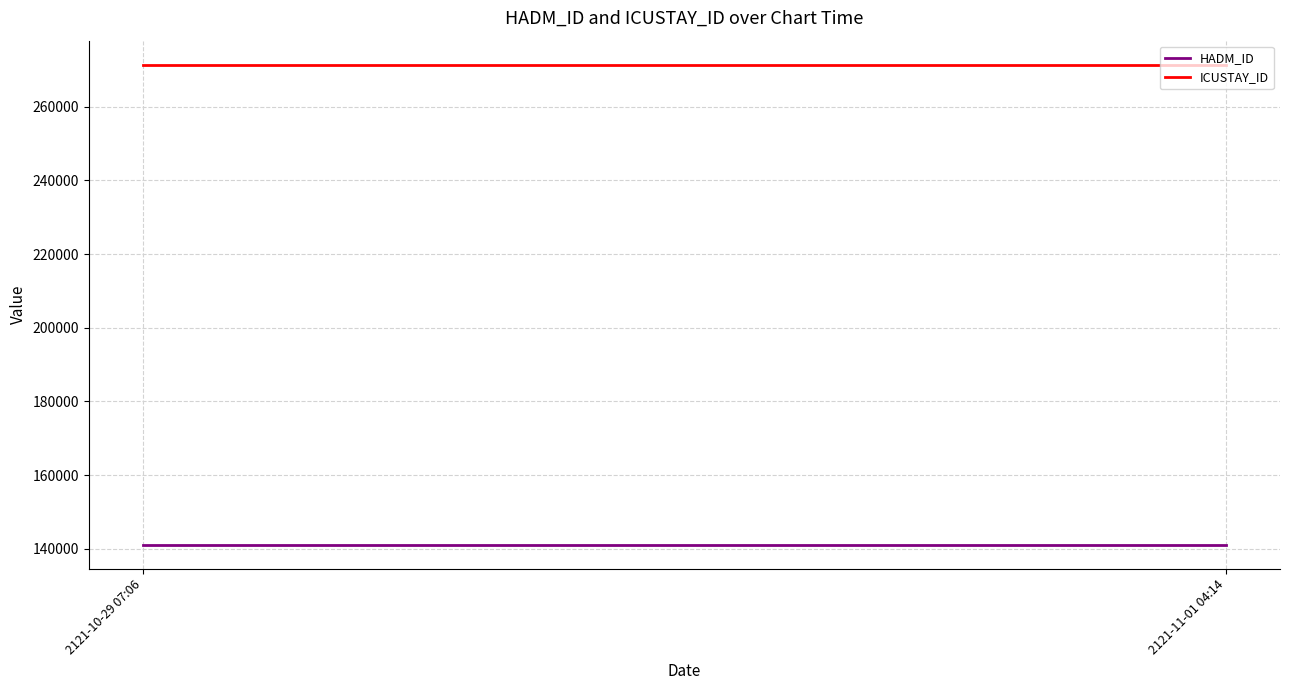

What are all the series names shown in the legend?

HADM_ID, ICUSTAY_ID